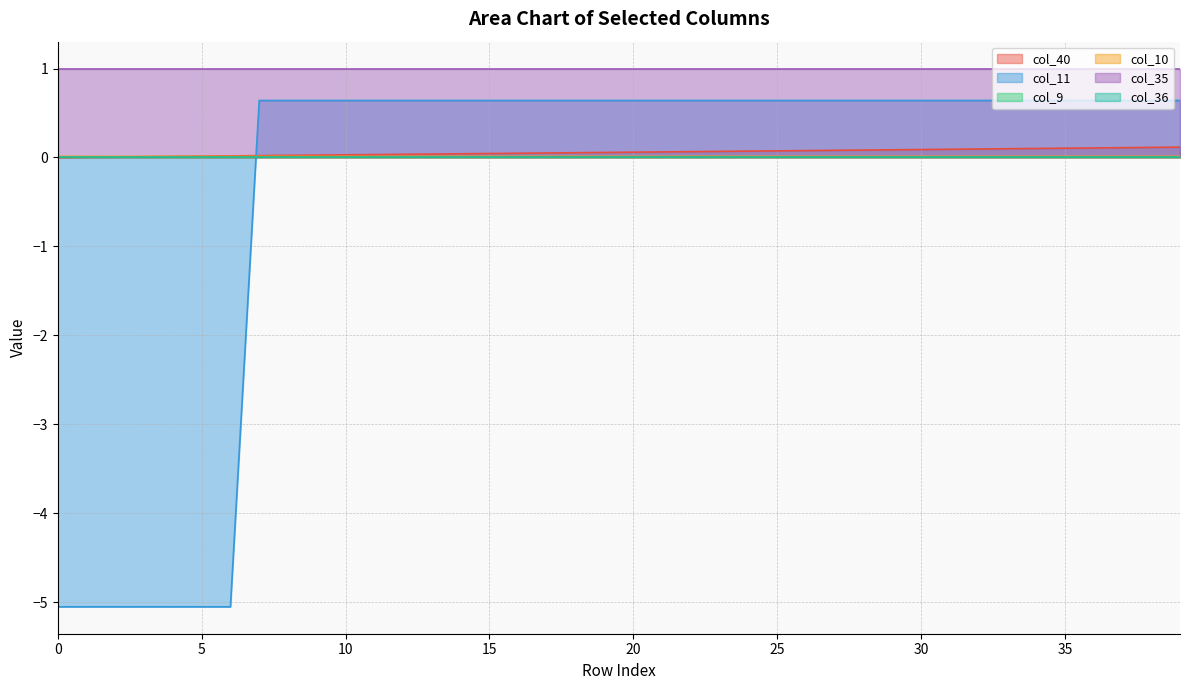

Does the chart display data point markers on the line(s)?

No